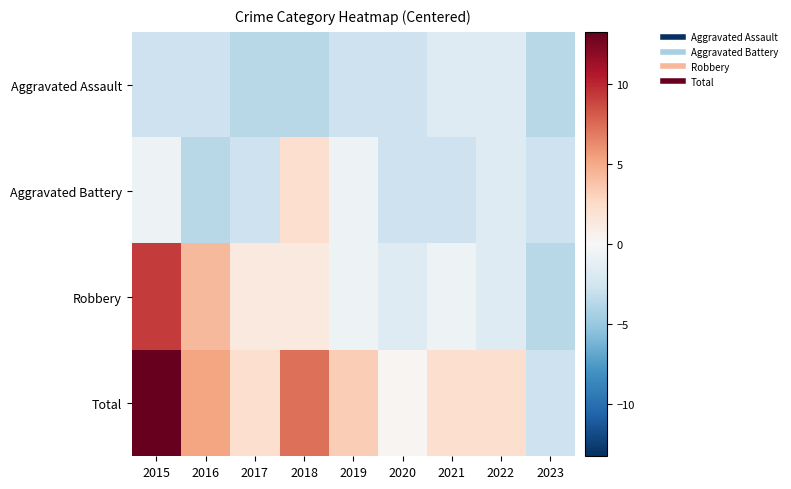

Reading right to left, extract all data points from this chart.

Aggravated Assault: 2023=-3.7	2022=-1.7	2021=-1.7	2020=-2.7	2019=-2.7	2018=-3.7	2017=-3.7	2016=-2.7	2015=-2.7
Aggravated Battery: 2023=-2.7	2022=-1.7	2021=-2.7	2020=-2.7	2019=-0.7	2018=2.3	2017=-2.7	2016=-3.7	2015=-0.7
Robbery: 2023=-3.7	2022=-1.7	2021=-0.7	2020=-1.7	2019=-0.7	2018=1.3	2017=1.3	2016=4.3	2015=9.3
Total: 2023=-2.7	2022=2.3	2021=2.3	2020=0.3	2019=3.3	2018=7.3	2017=2.3	2016=5.3	2015=13.3